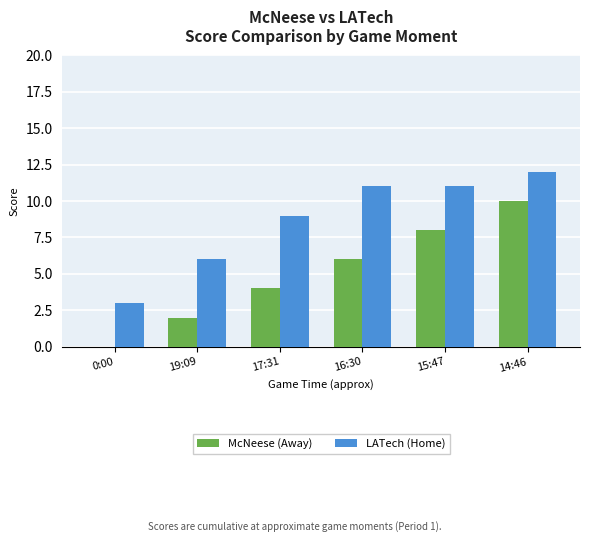

What is the total value across all series at 19:09?

8